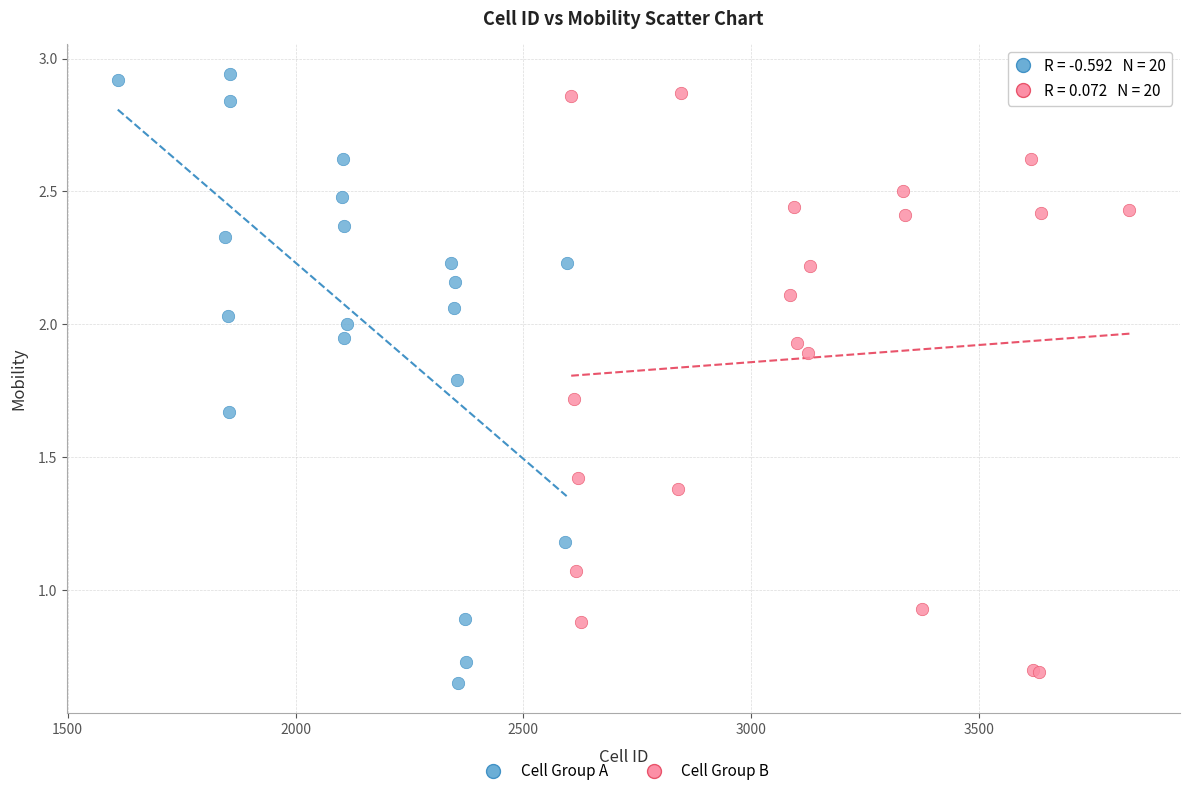

What are all the series names shown in the legend?

Cell Group A, Cell Group B